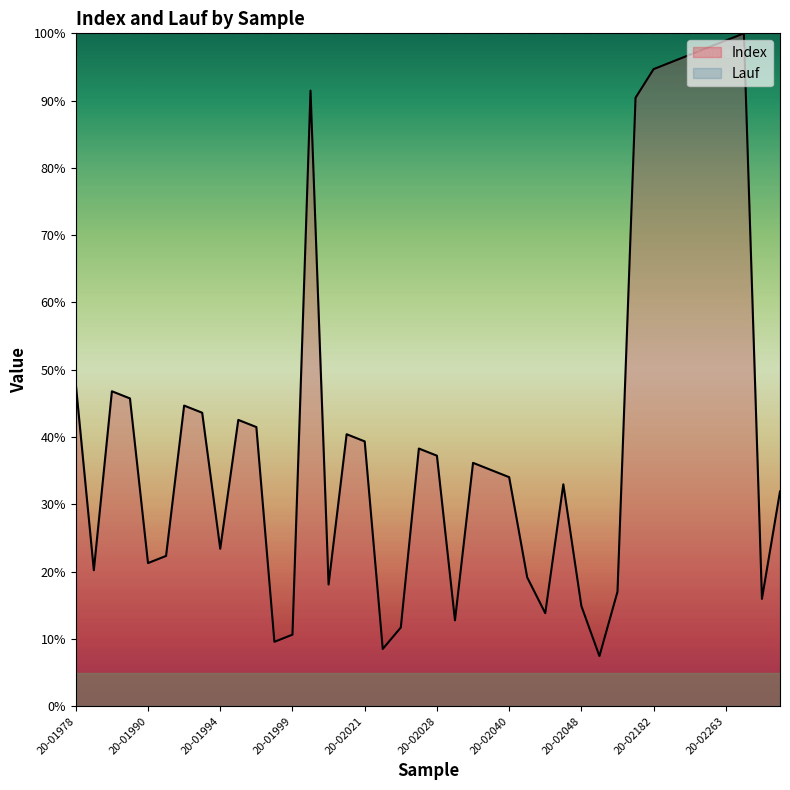

Which category has the highest value across all series?

20-02287